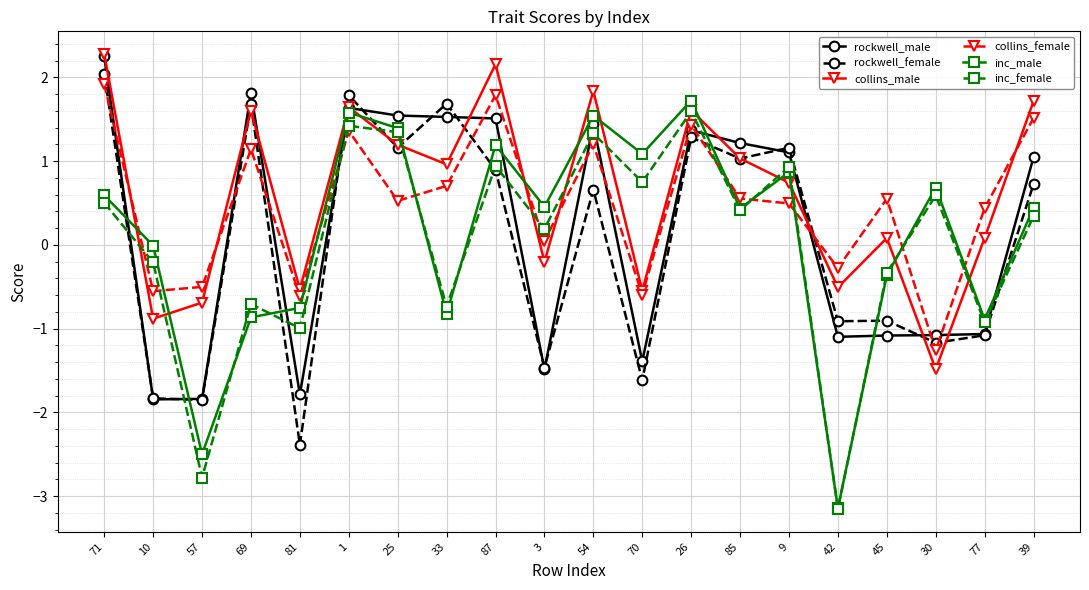

What is the total value across all series at 57?

-10.2